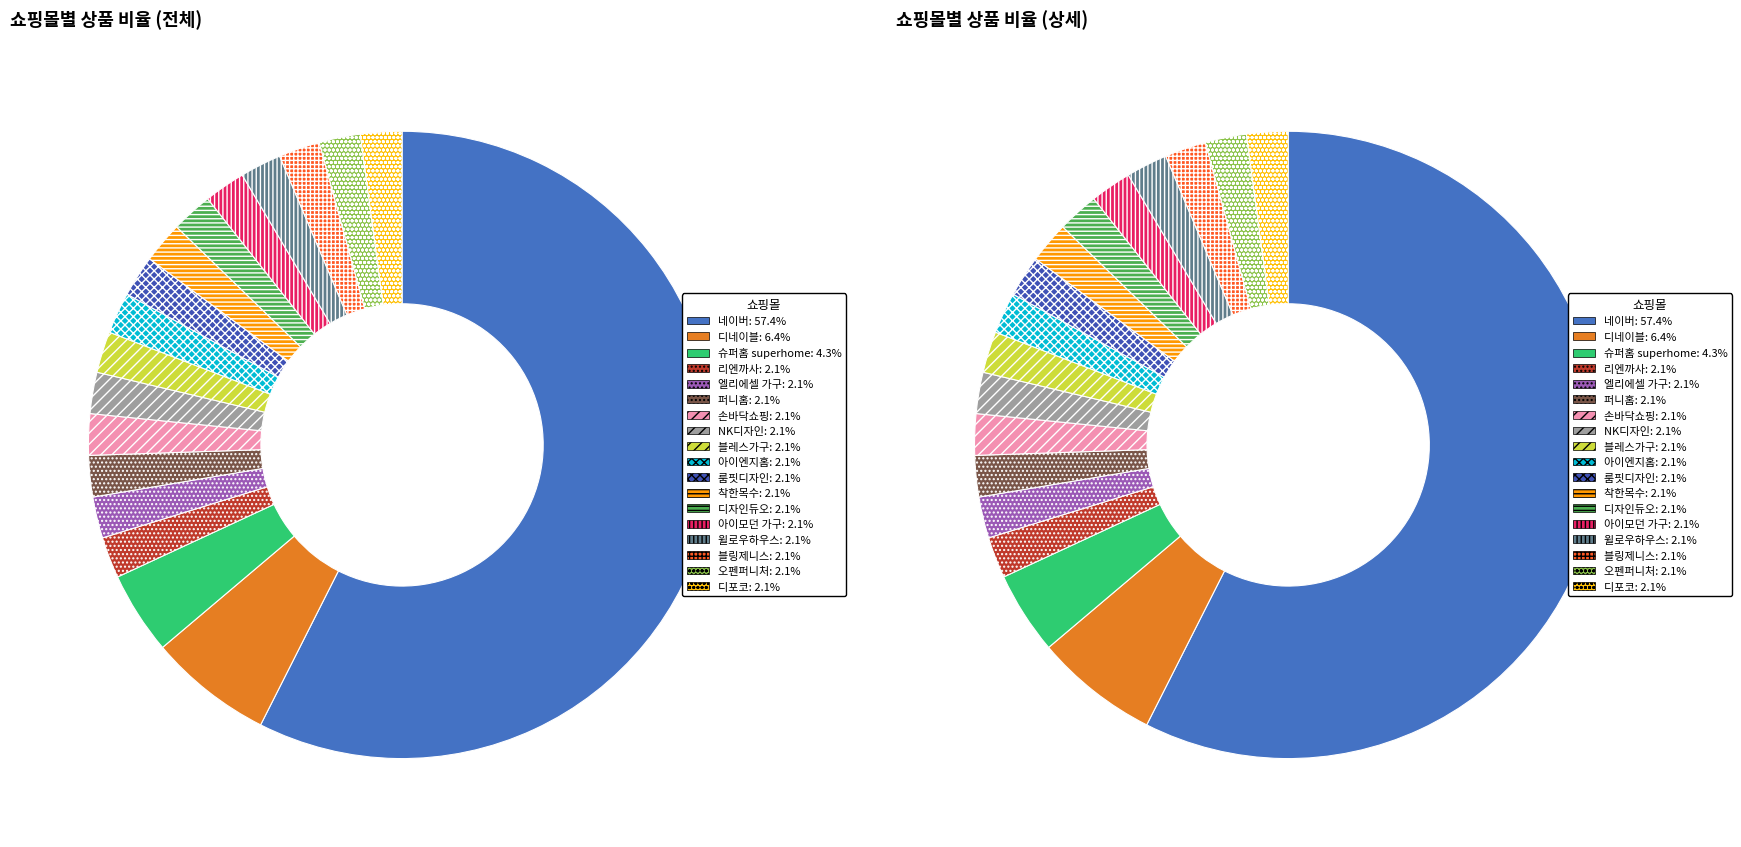

Is it true that 일반 - 가격비교 비매칭 일반상품 is 40% of the pie?

False